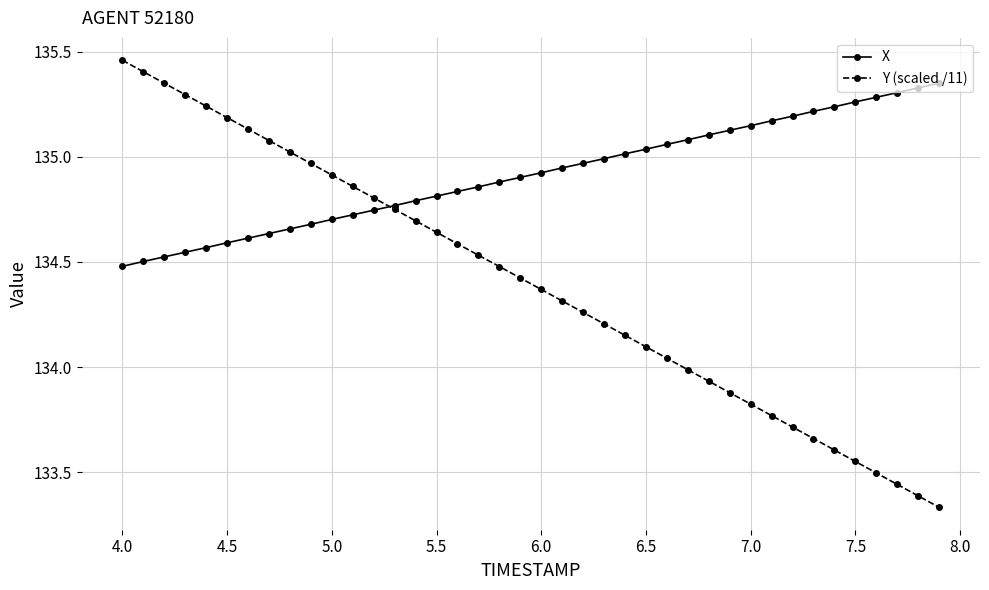

Which series has the widest spread of values?

Y (scaled /11)